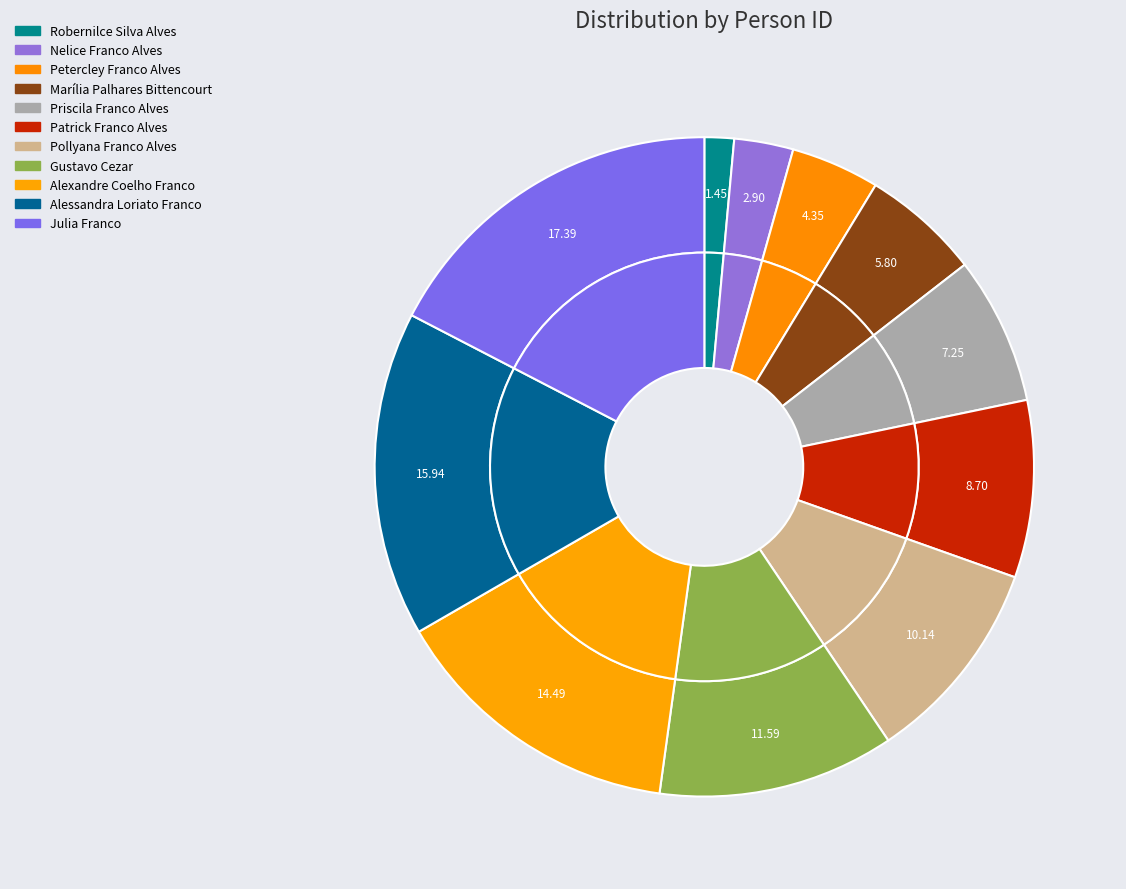

Count the number of slices in the pie.

11